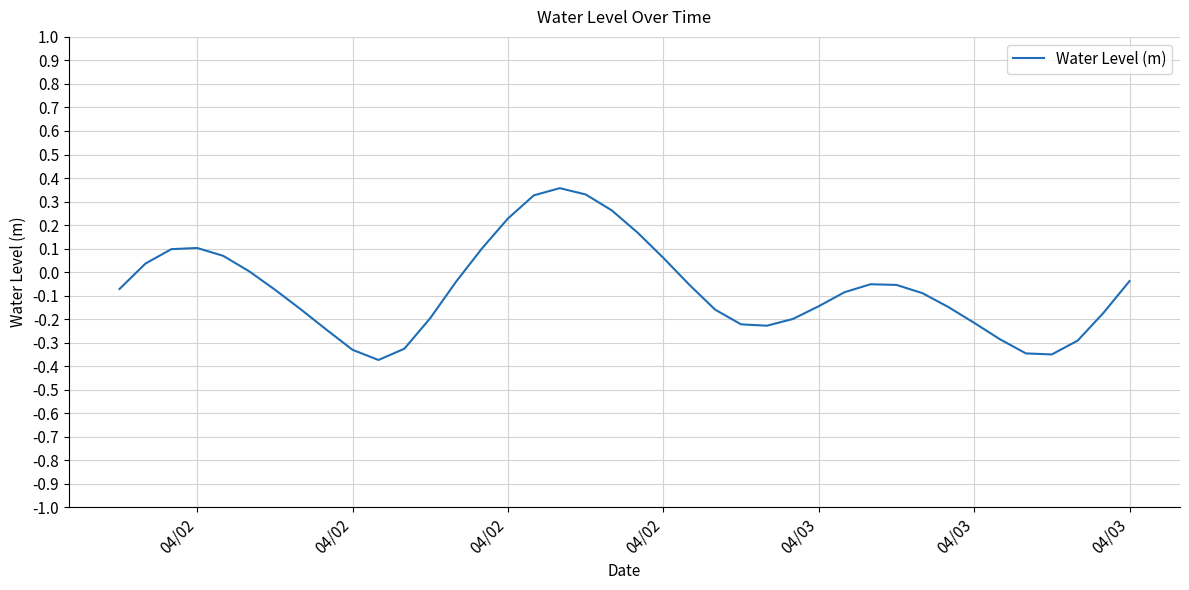

What is the difference between the maximum and minimum values?

0.7